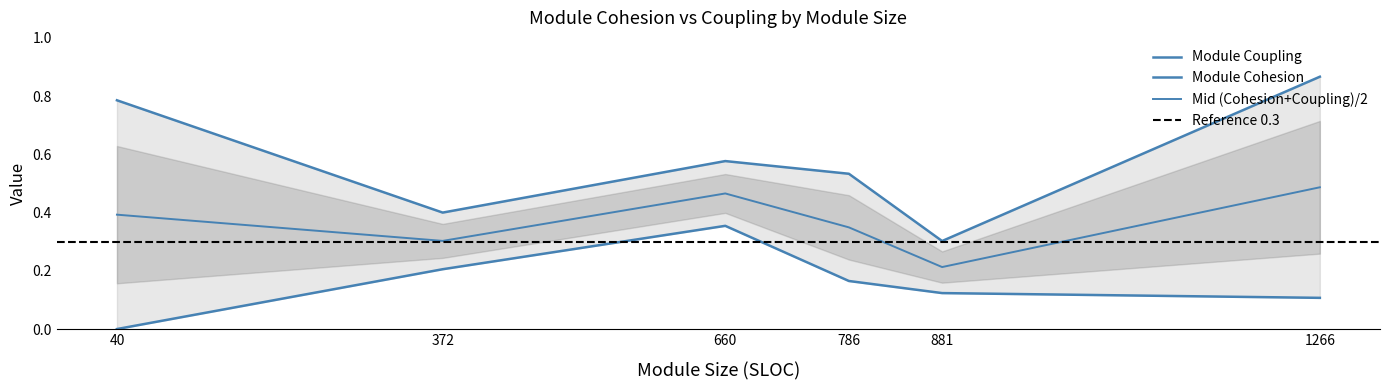

Which series has the widest spread of values?

Module Coupling